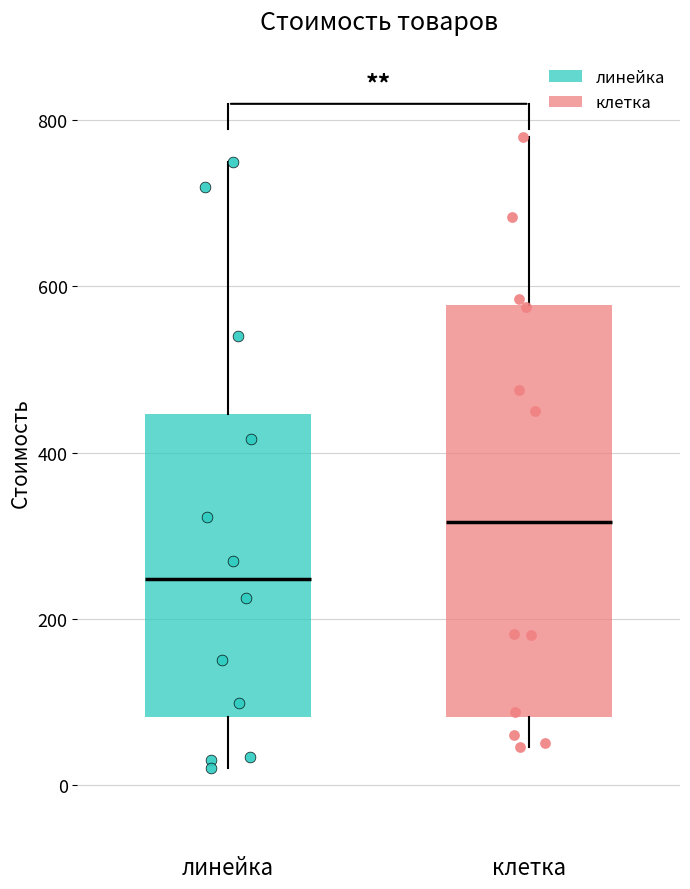

Reading left to right, read every box against the y-axis: the position of its median line, the range the box covers, and the ends of its whiskers. The values are not printed on the chart, so give them approximately, as read against the axis.

линейка: median 240, box 80 to 440, whiskers 20 to 760
клетка: median 320, box 80 to 580, whiskers 40 to 780